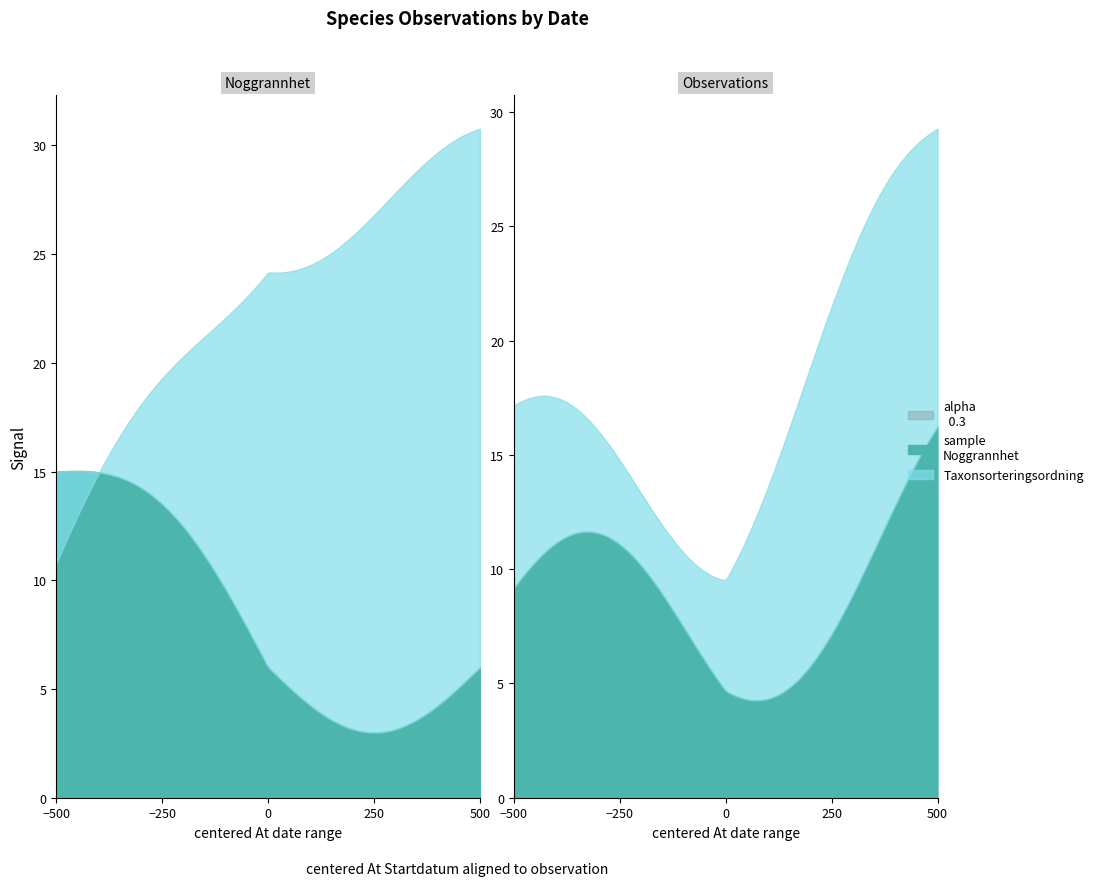

How many data points does each series have?

3